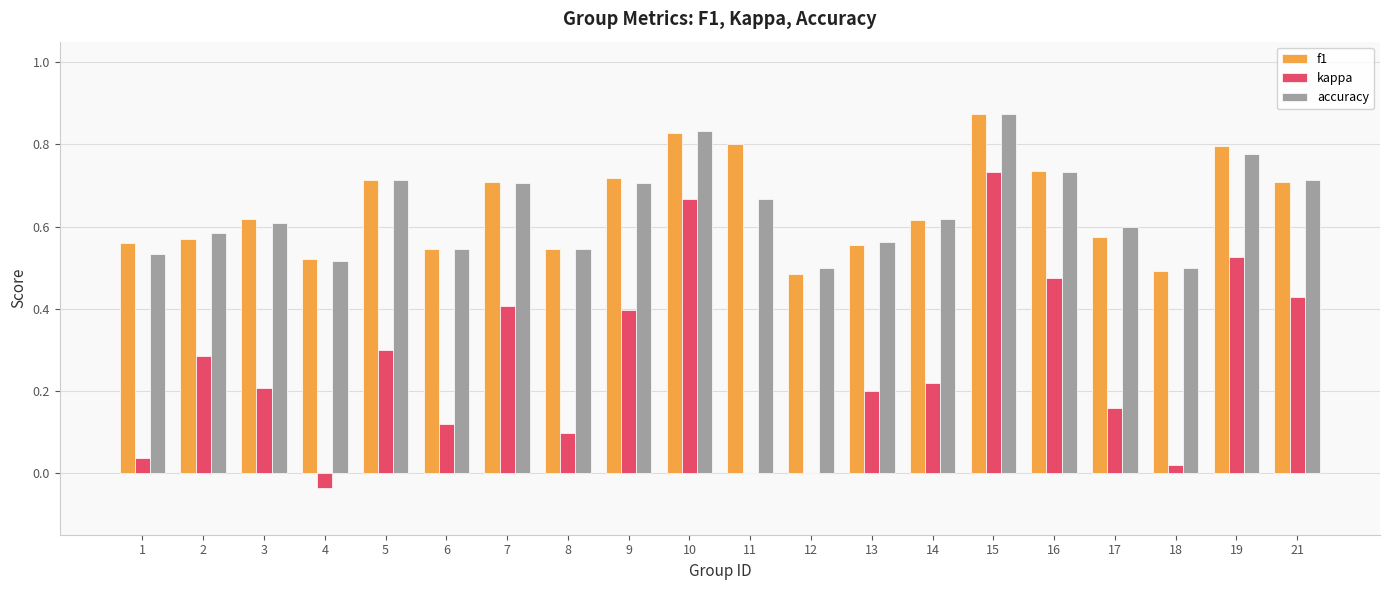

The kappa series shows 0.1 at 13. True or false?

False